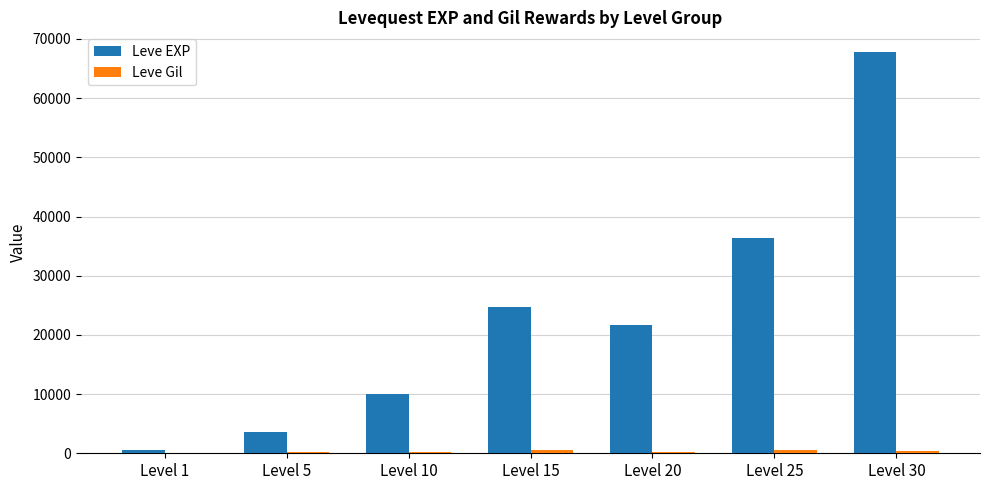

At which label does Leve EXP first exceed 21600?

Level 15